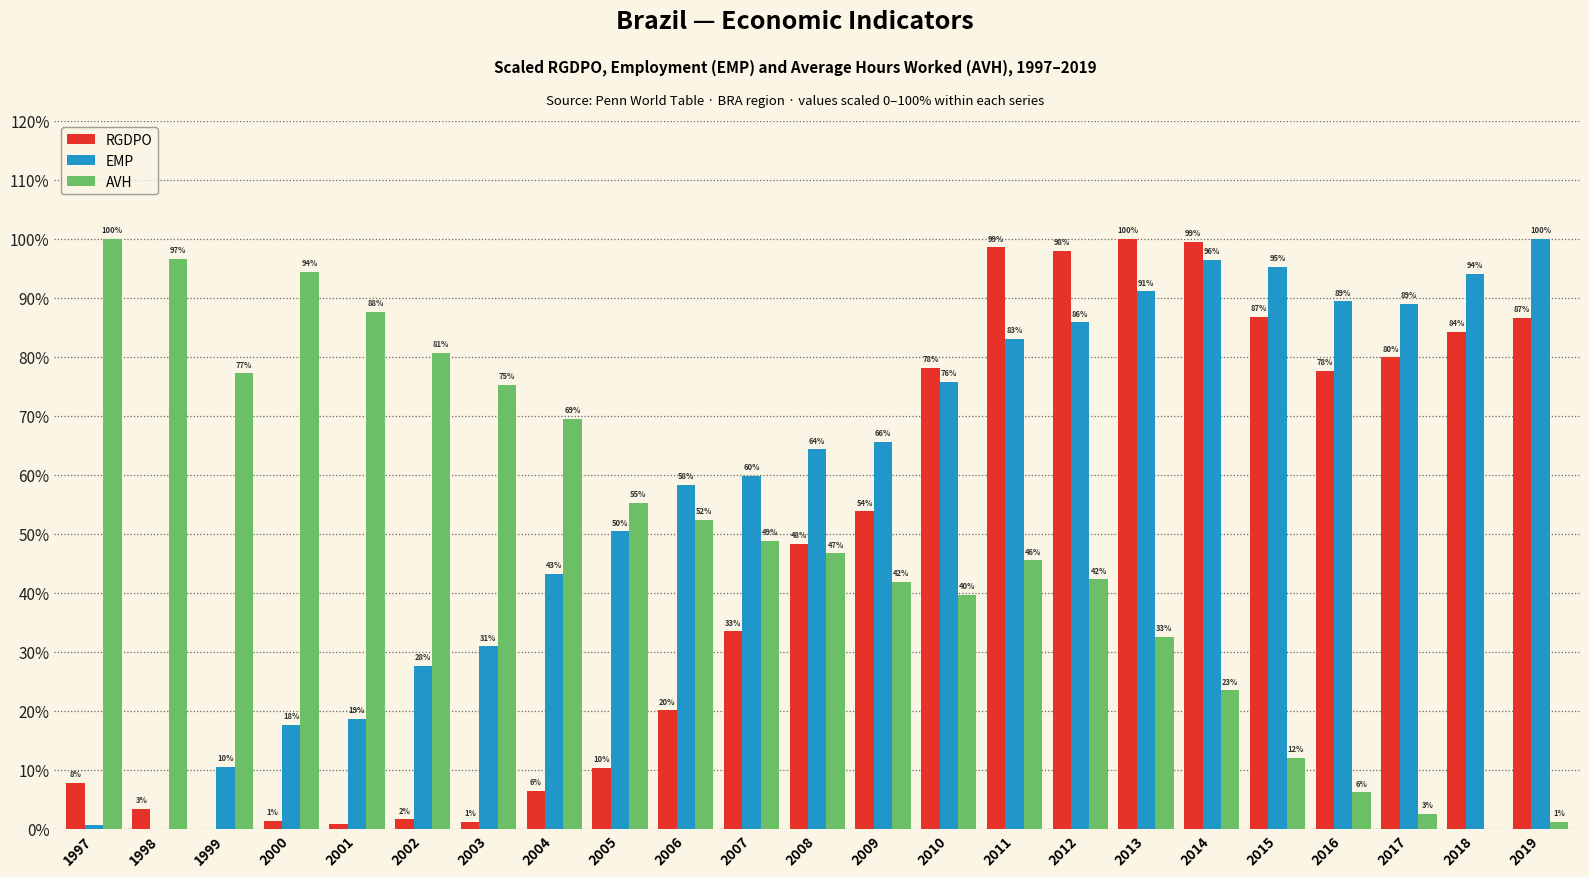

Count the number of categories in the chart.

23